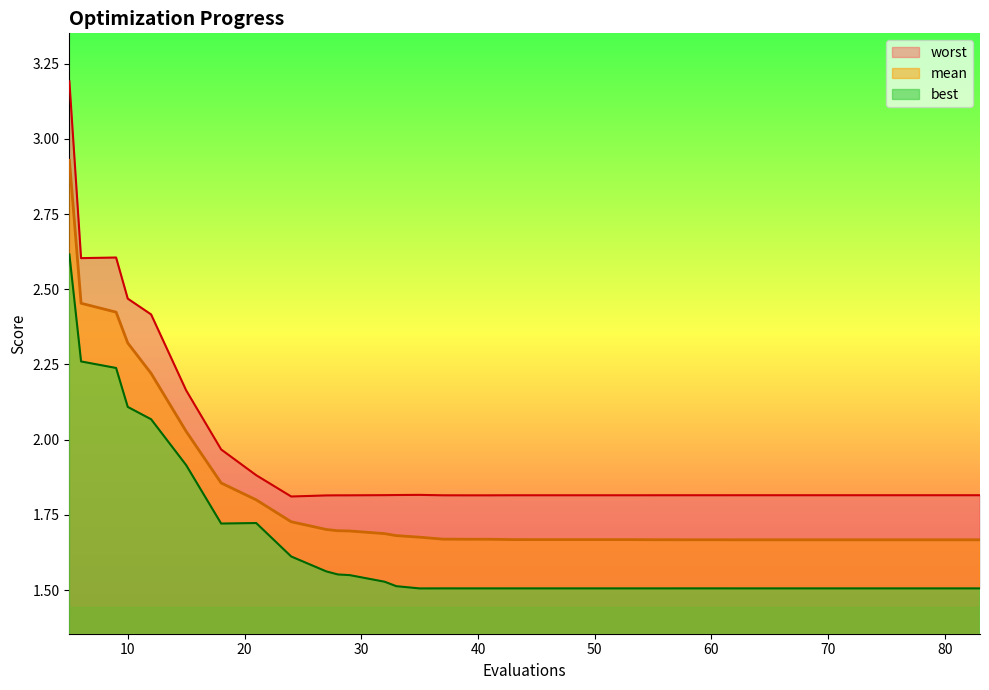

At which label is best closest to 2?

12